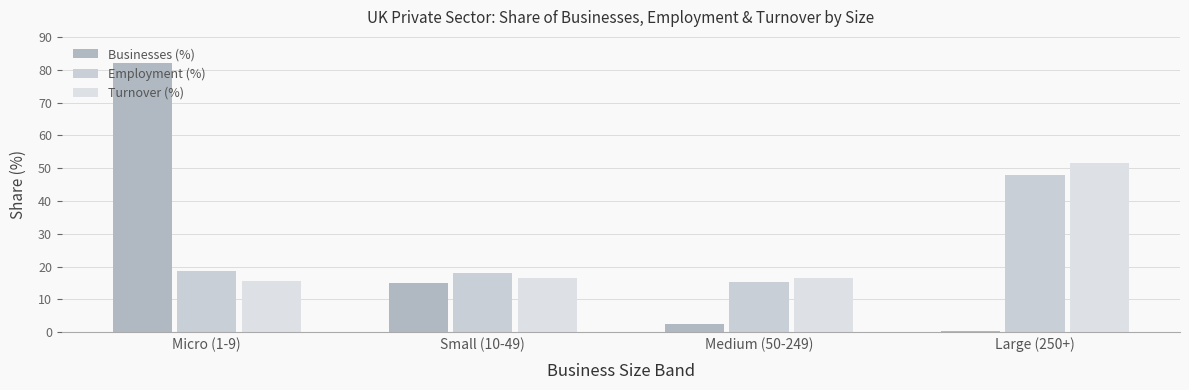

What is the value of the Businesses (%) bar at the 3rd from the left?

2.5